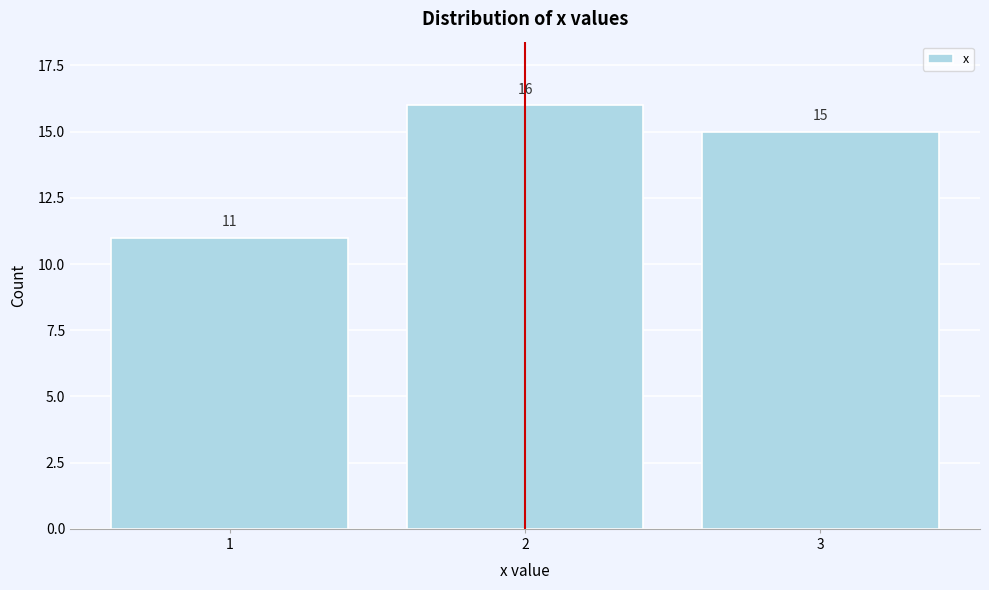

Reading left to right, transcribe this chart: for each bar, give the range it covers on the x-axis and its height.

0.5 to 1.5: 11
1.5 to 2.5: 16
2.5 to 3.5: 15